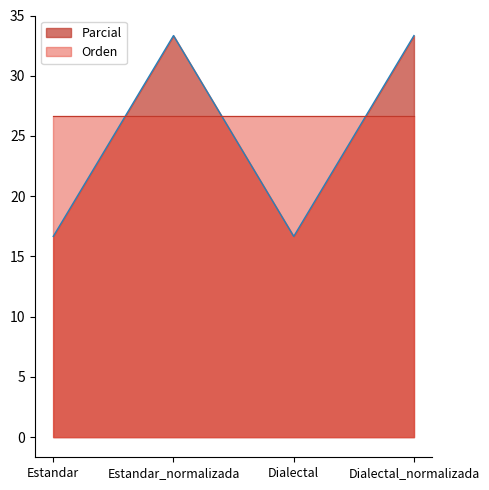

What is the sum of the values at Dialectal and Estandar?

33.3